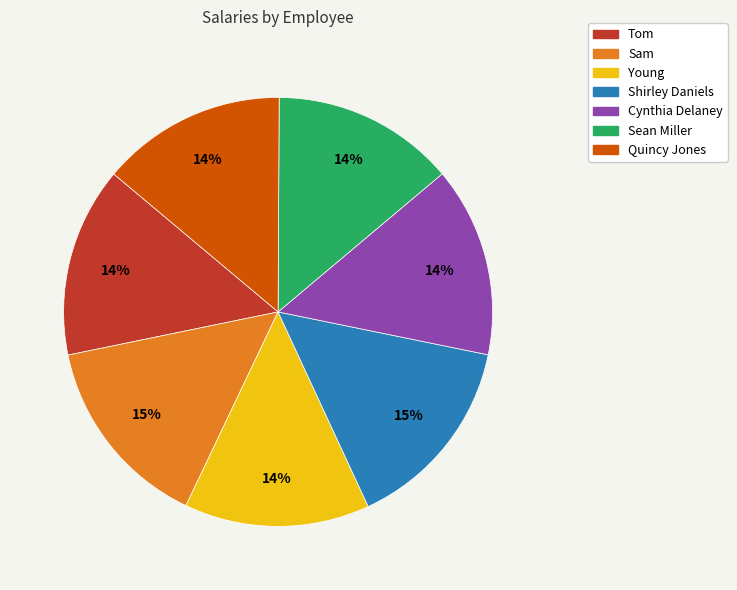

To the nearest percent, what percentage of the pie is Cynthia Delaney?

14%